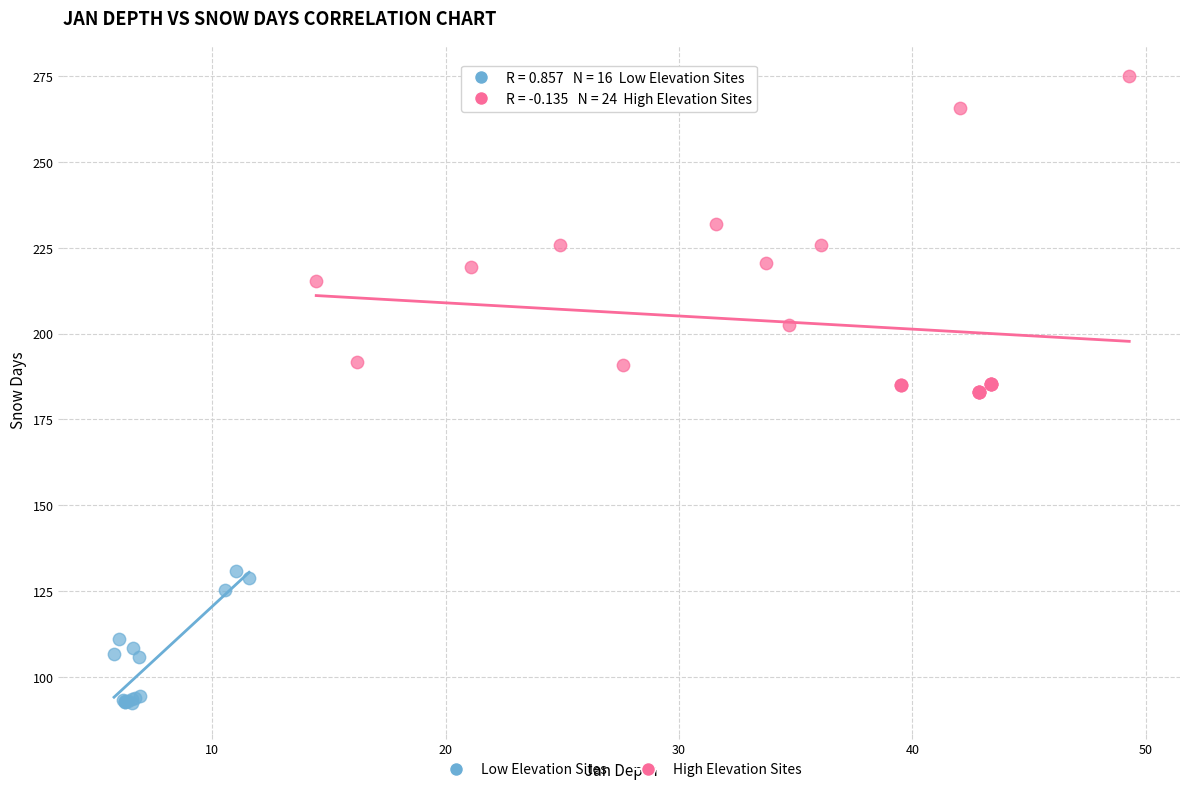

Which series contains the highest Y value?

High Elevation Sites